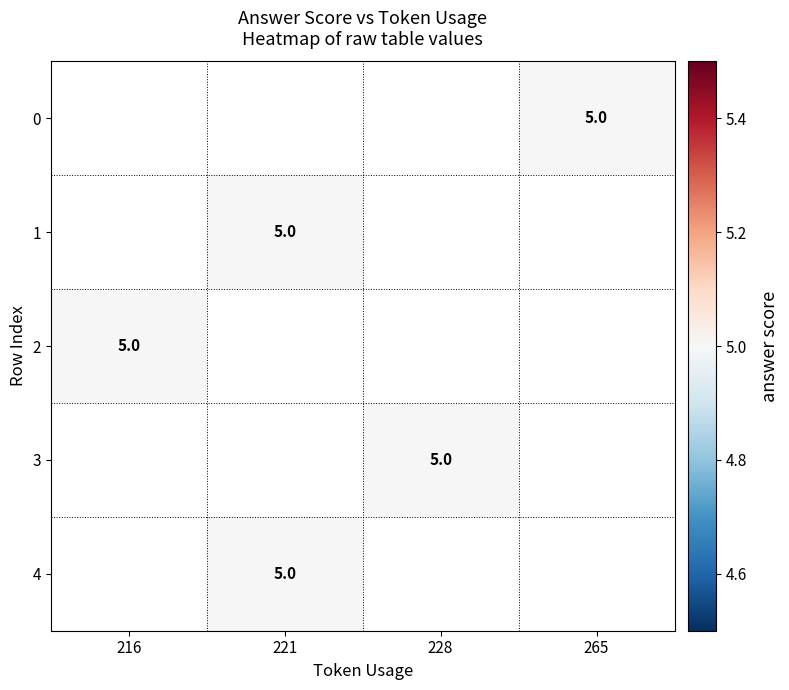

Rank the series by their maximum value, from lowest to highest.

row_0, row_1, row_2, row_3, row_4